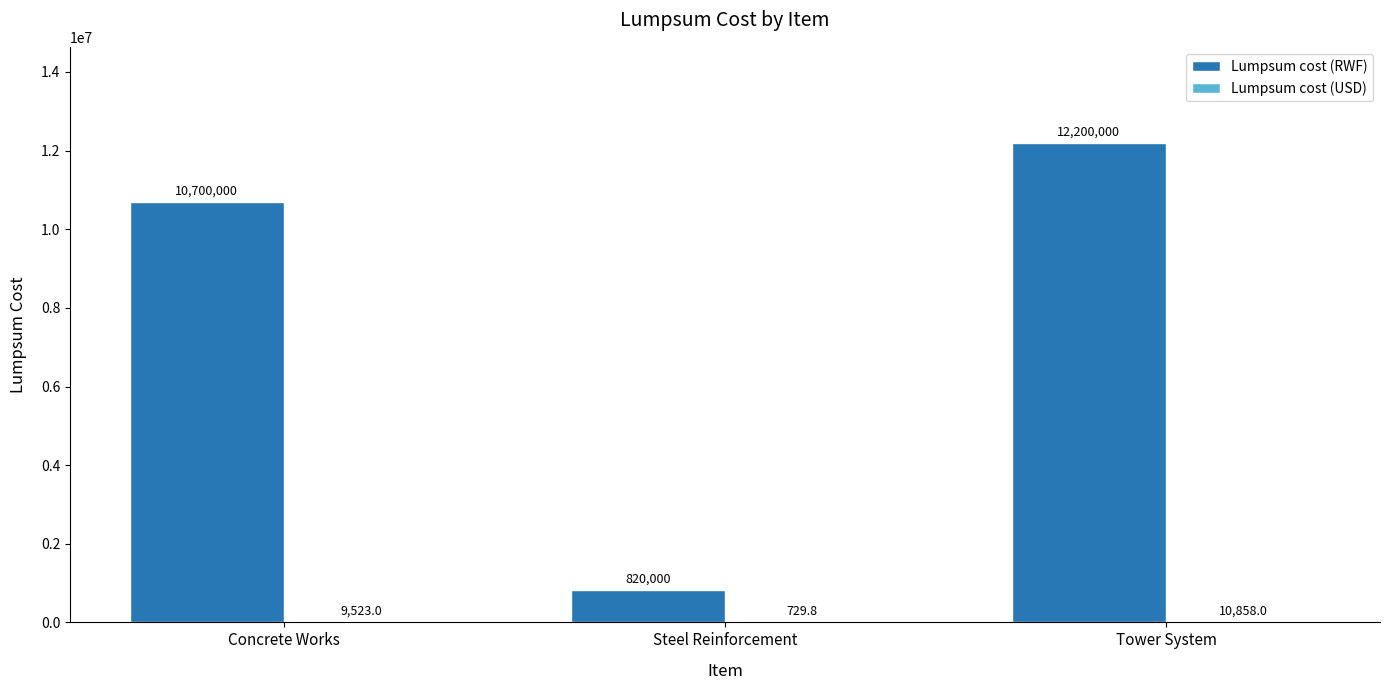

What is the difference between the Lumpsum cost (RWF) values at Concrete Works and Steel Reinforcement?

9880000.0